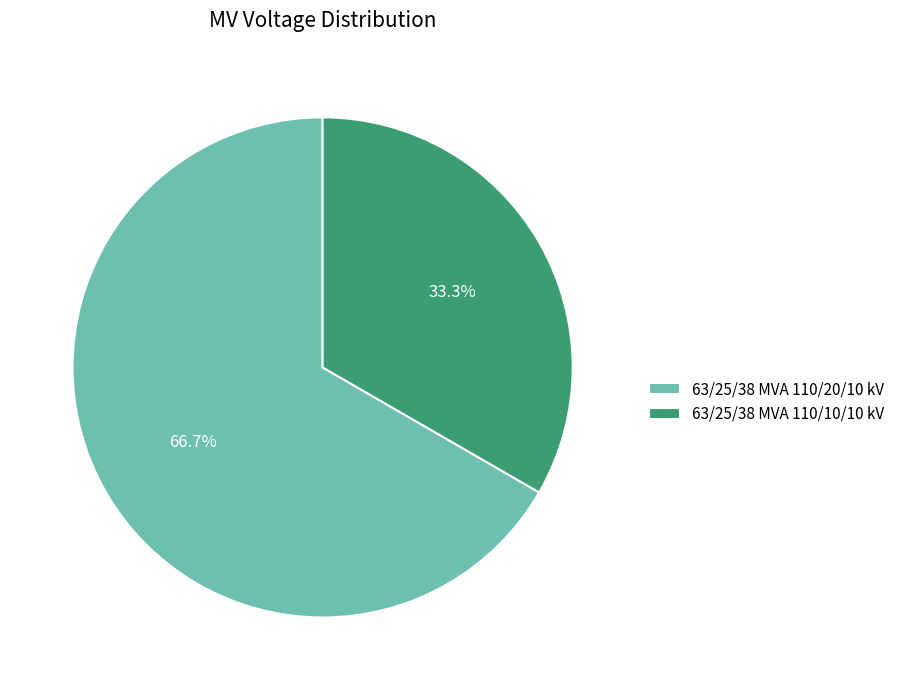

The 63/25/38 MVA 110/20/10 kV slice represents 58% of the pie. True or false?

False